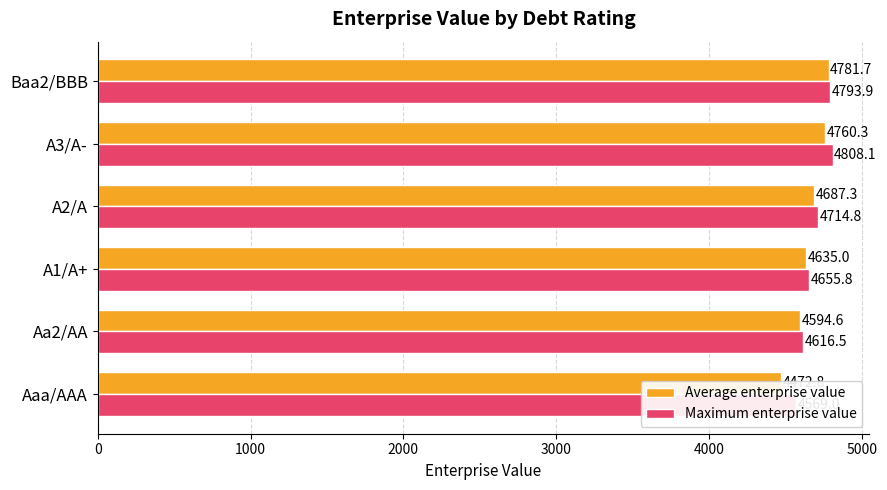

Reading left to right, list all the values displayed in this chart.

Average enterprise value: 4472.8	4594.6	4635.0	4687.3	4760.3	4781.7
Maximum enterprise value: 4569.0	4616.5	4655.8	4714.8	4808.1	4793.9